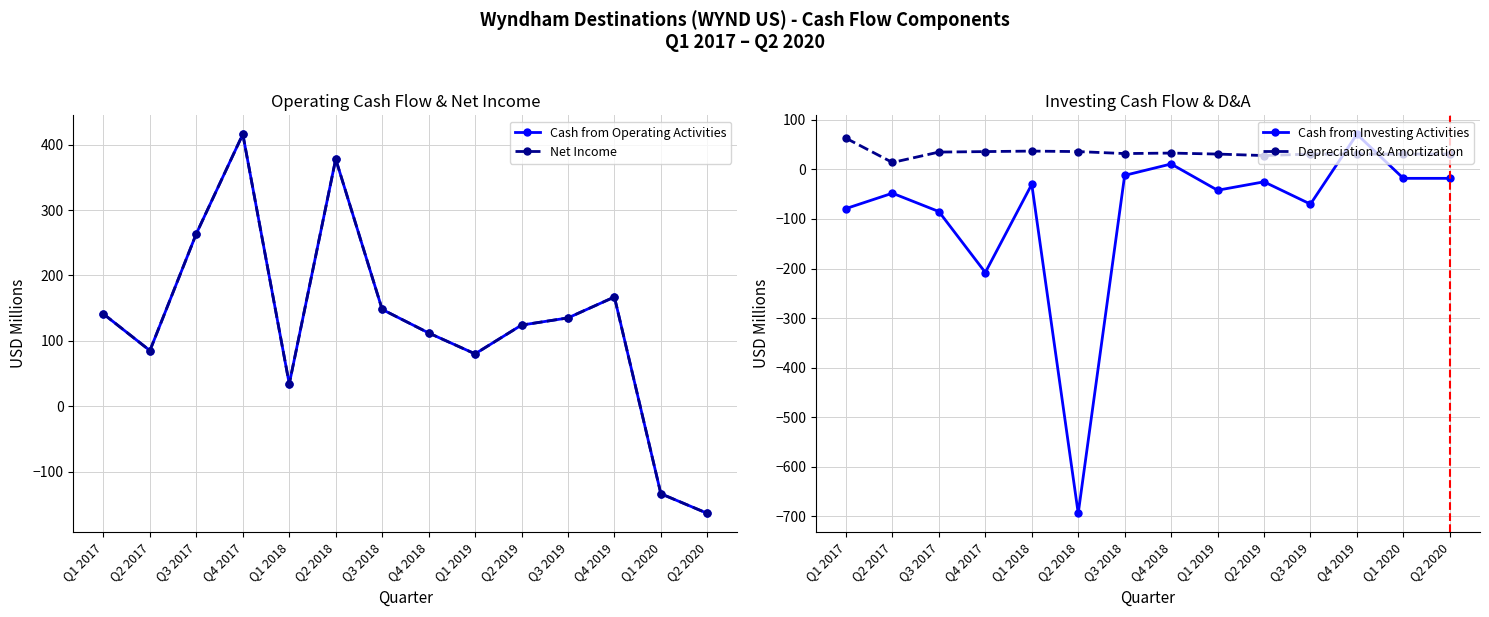

True or false: Cash from Operating Activities has more than 1 points higher than both neighbors.

True